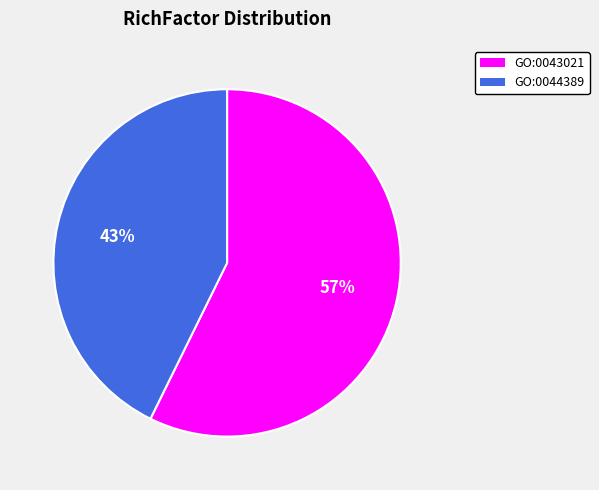

How many slices are in this pie chart?

2